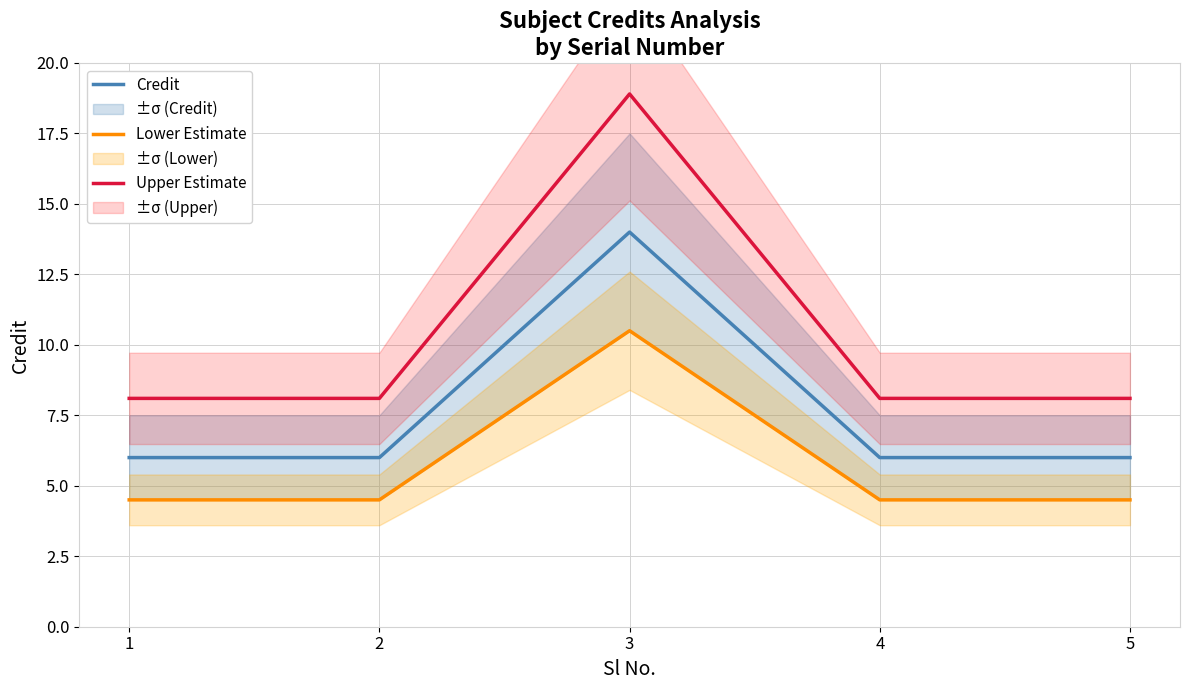

In Lower Estimate, how many points are higher than both neighbors (excluding endpoints)?

1